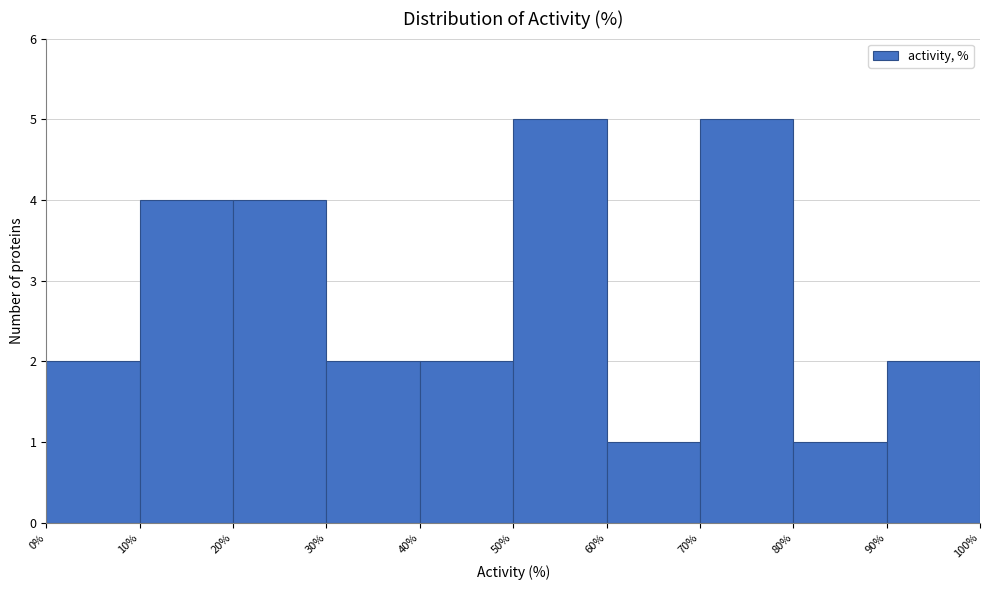

Reading left to right, list every bar in this chart as the range it spans on the x-axis followed by its height. The values are not printed on the chart, so give them approximately, as read against the axis.

0% to 10%: 2
10% to 20%: 4
20% to 30%: 4
30% to 40%: 2
40% to 50%: 2
50% to 60%: 5
60% to 70%: 1
70% to 80%: 5
80% to 90%: 1
90% to 100%: 2